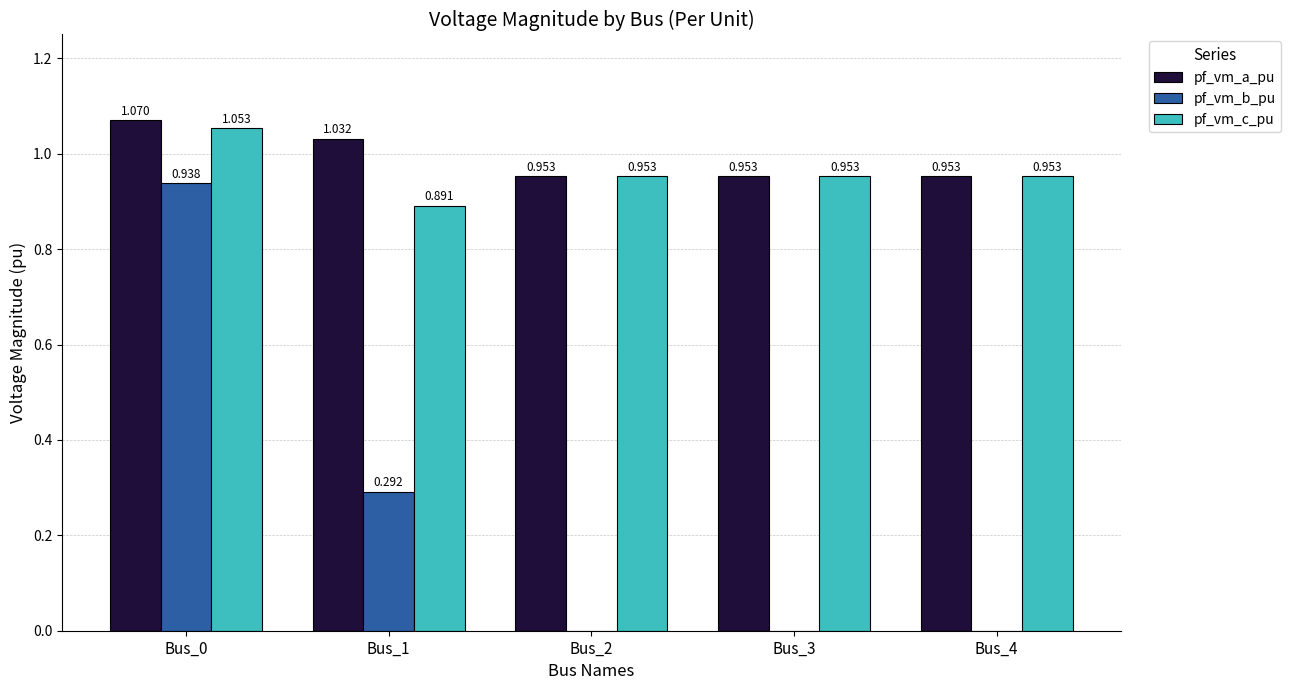

Which series changed the most between Bus_0 and Bus_3?

pf_vm_b_pu